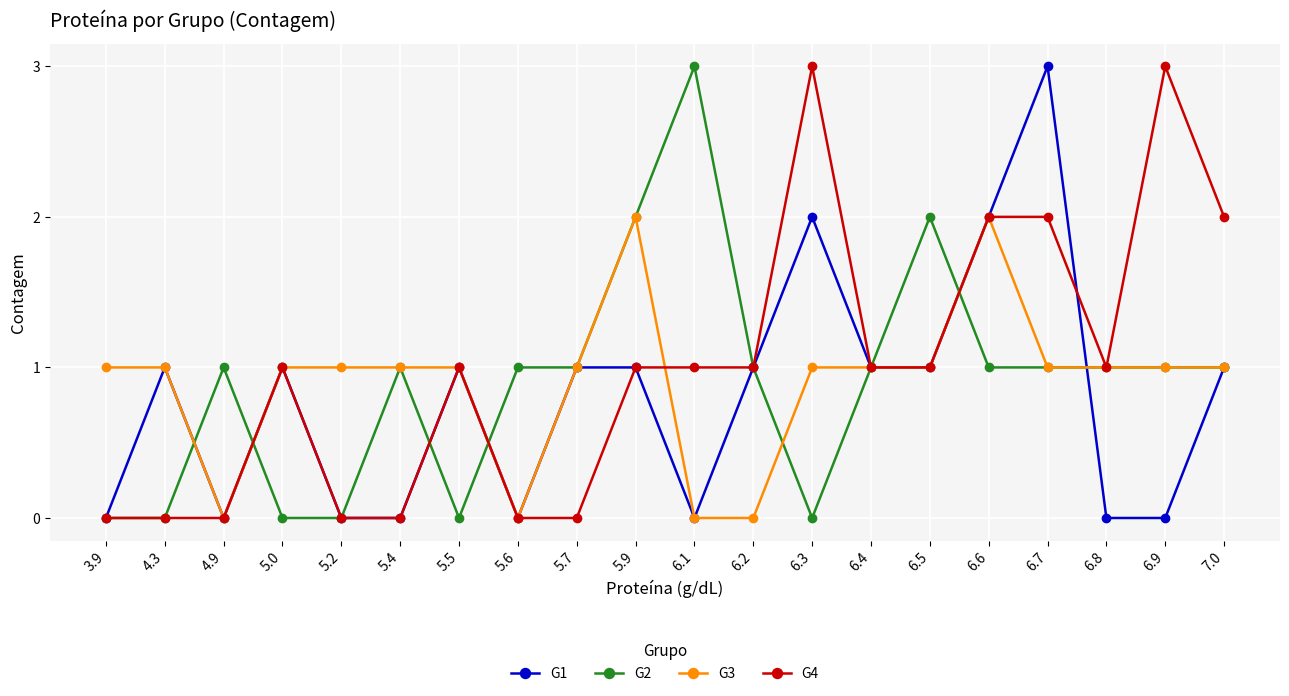

True or false: G3 and G1 cross at least once.

True